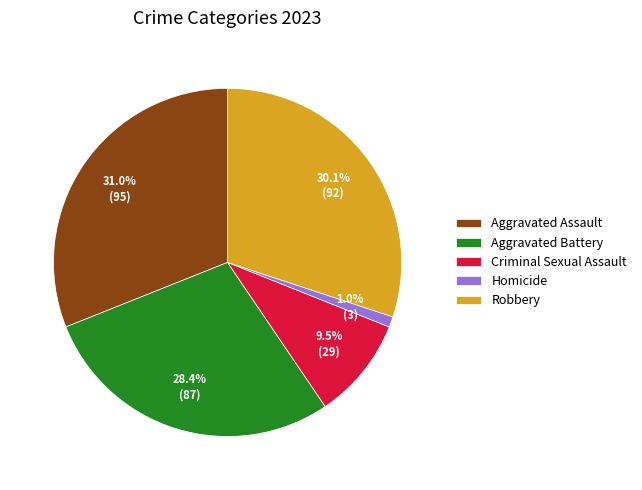

Between Homicide and Robbery, which is larger?

Robbery